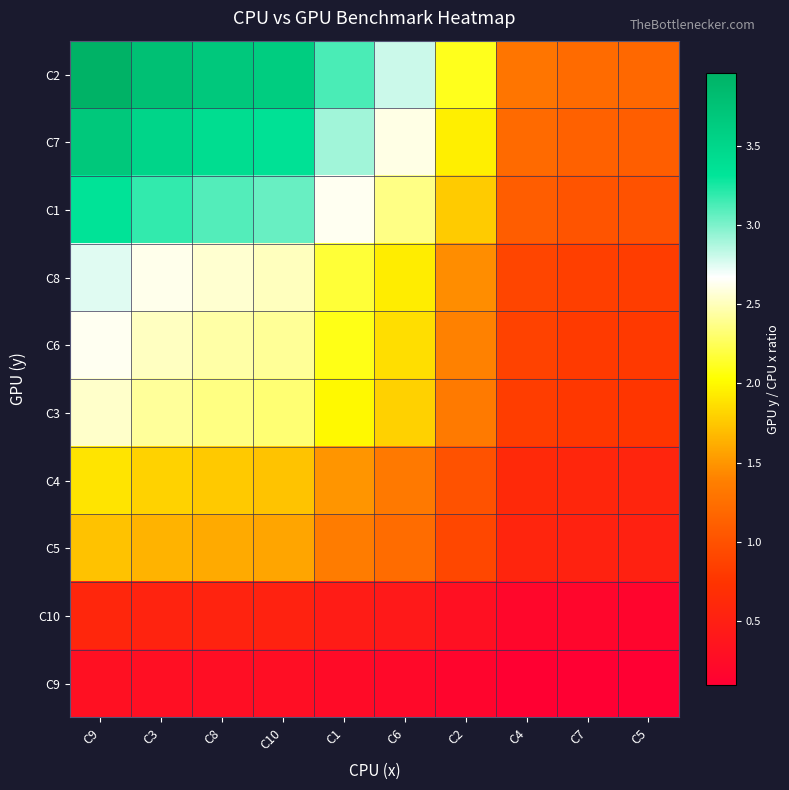

At how many categories does at least one series exceed 3?

5